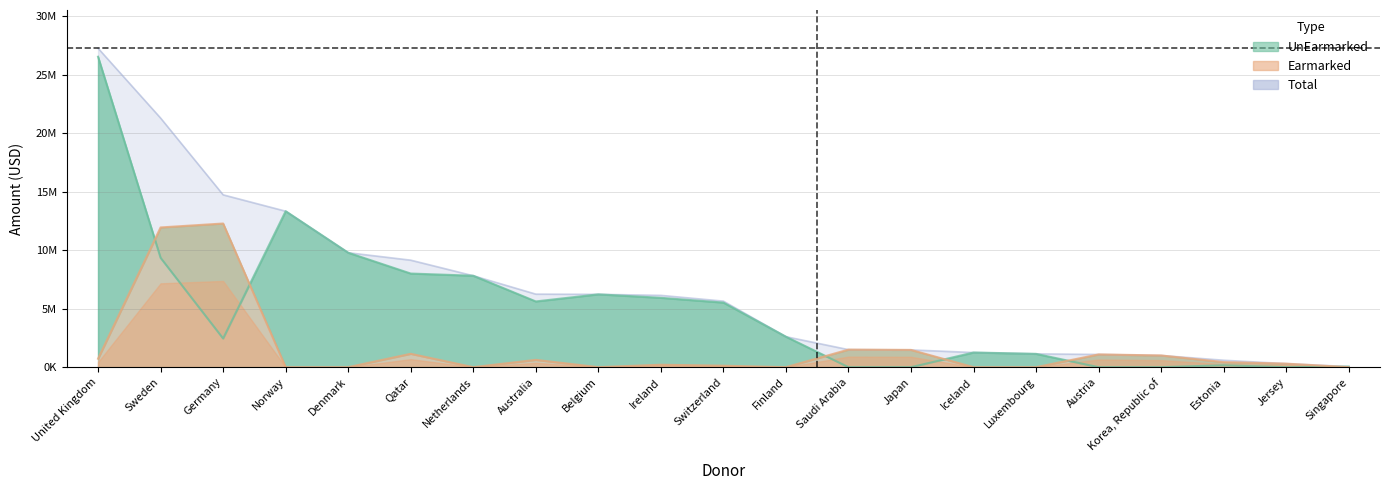

Where is the first local maximum for UnEarmarked?

Norway